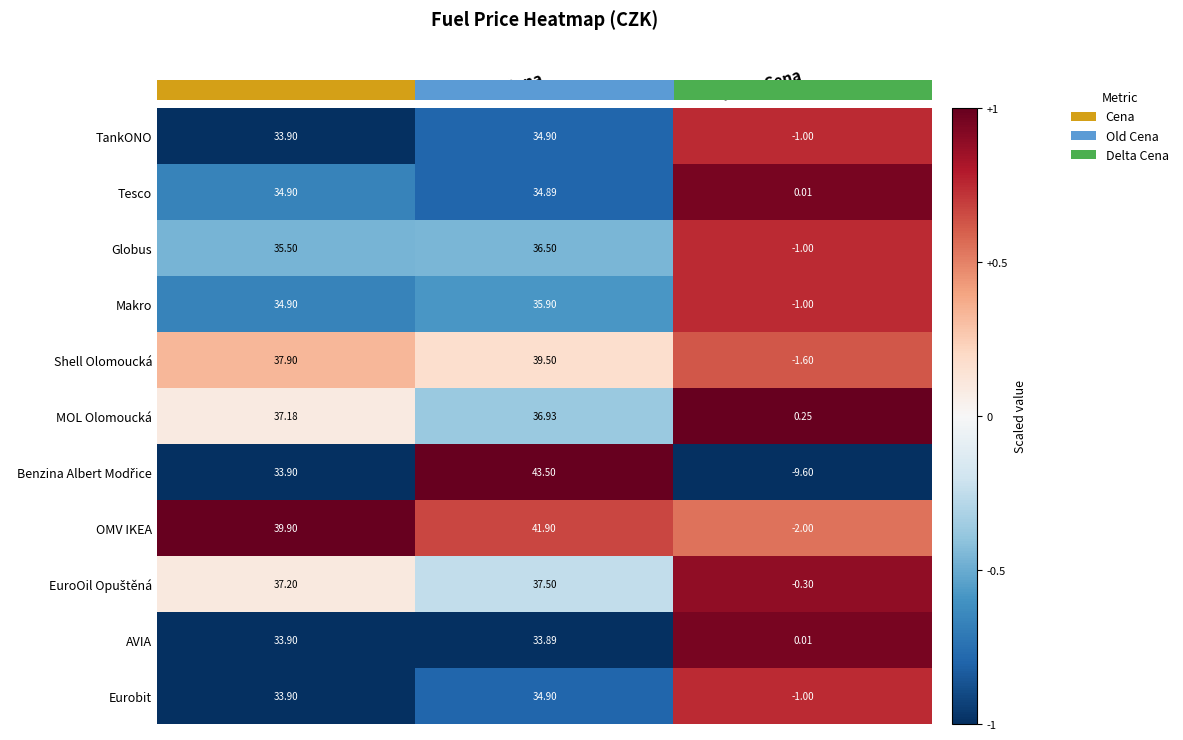

At which label is Shell Olomoucká closest to 18?

Delta Cena